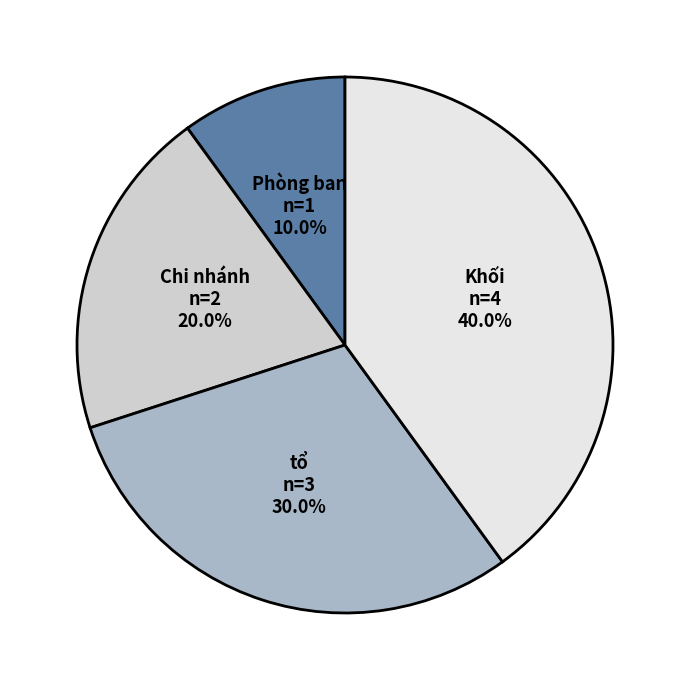

Rank the categories by value from lowest to highest.

Phòng ban, Chi nhánh, tổ, Khối